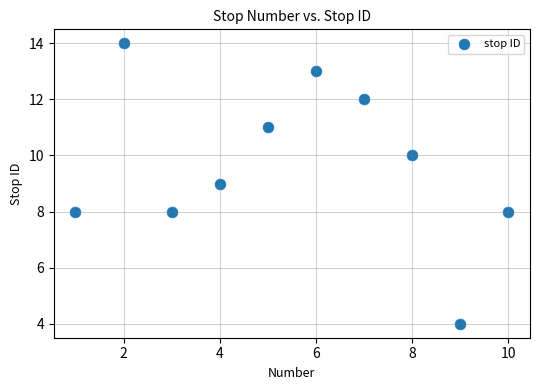

What is the average X value?

6